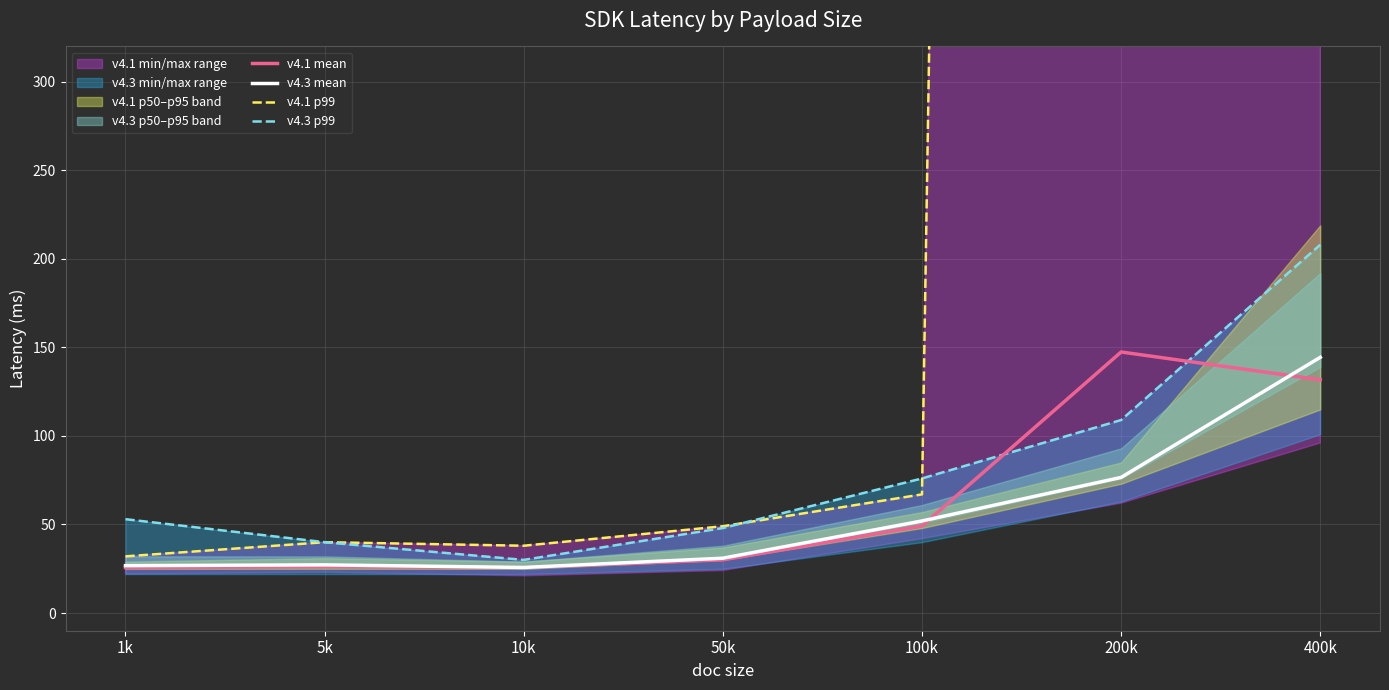

At how many categories does at least one series exceed 3699?

1